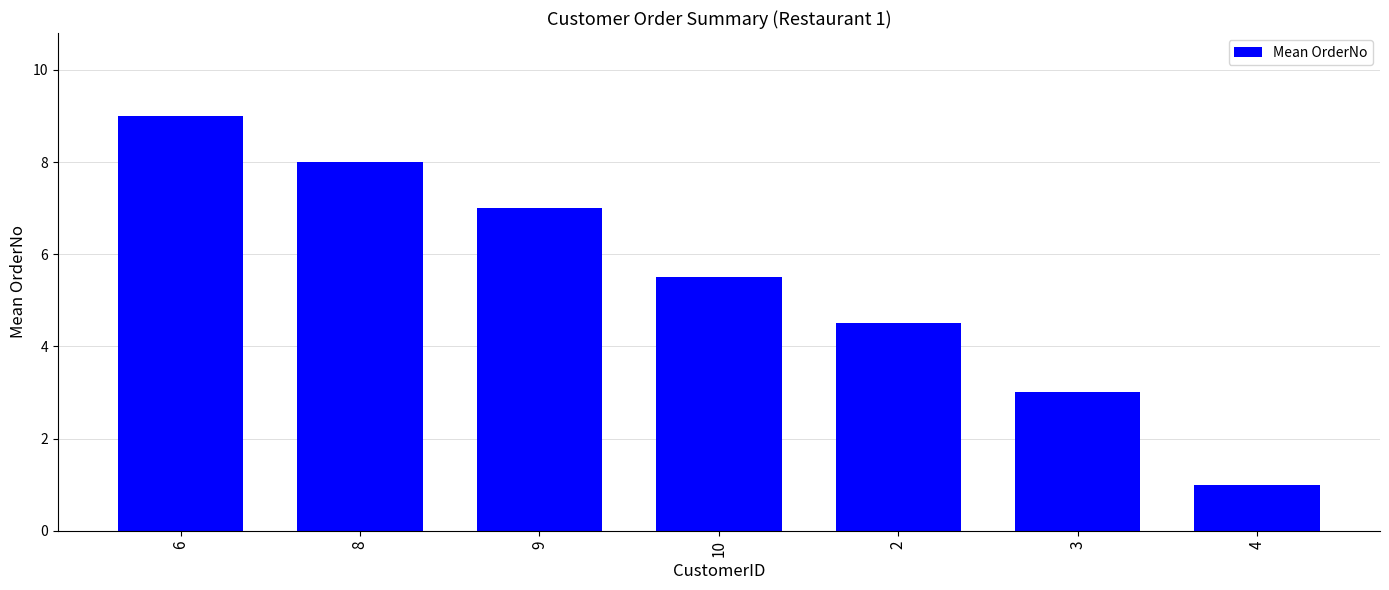

How many values are between 3 and 8?

5